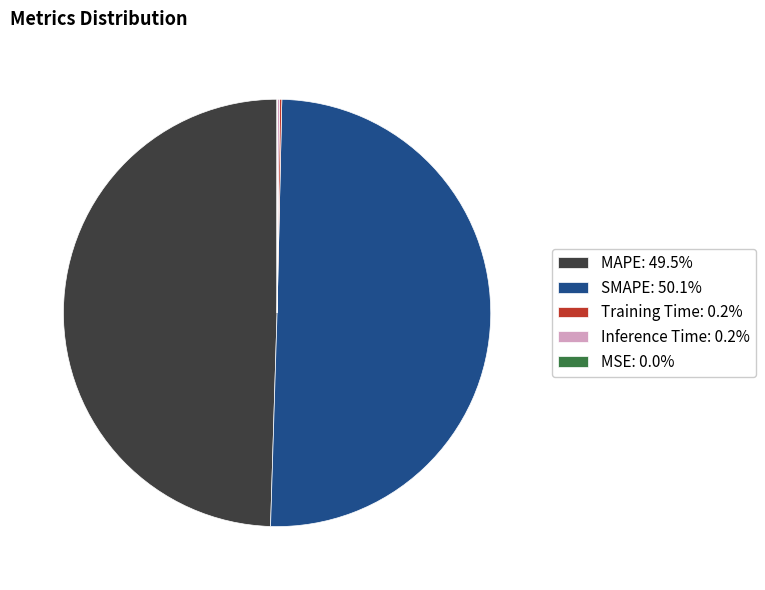

Rank the categories by value from lowest to highest.

MSE, Training Time, Inference Time, MAPE, SMAPE